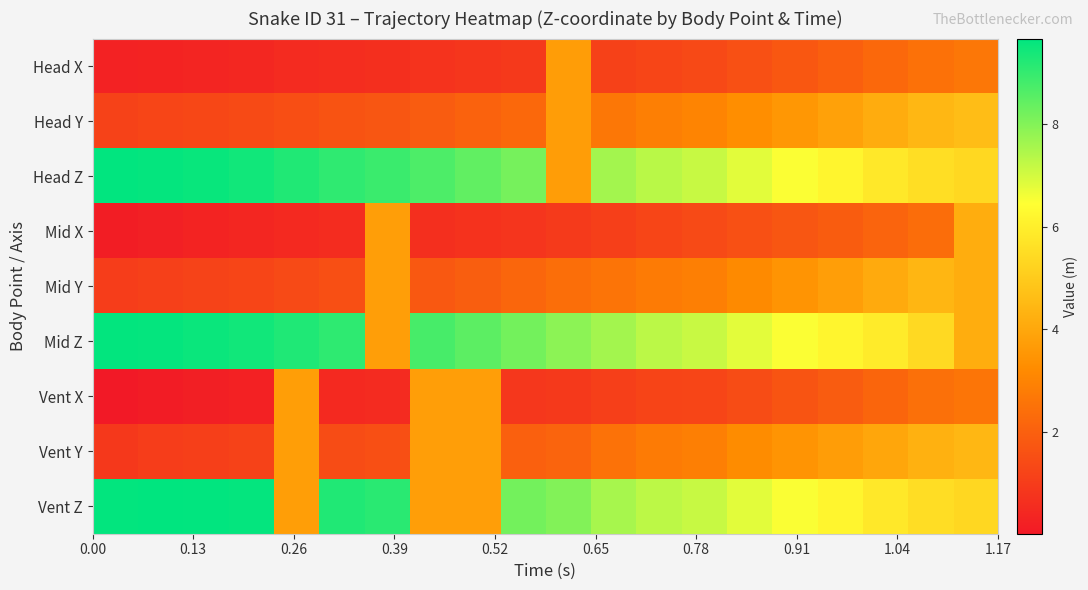

List the series in order of their peak value, highest first.

Vent Z, Head Z, Mid Z, Head Y, Vent Y, Mid Y, Mid X, Vent X, Head X